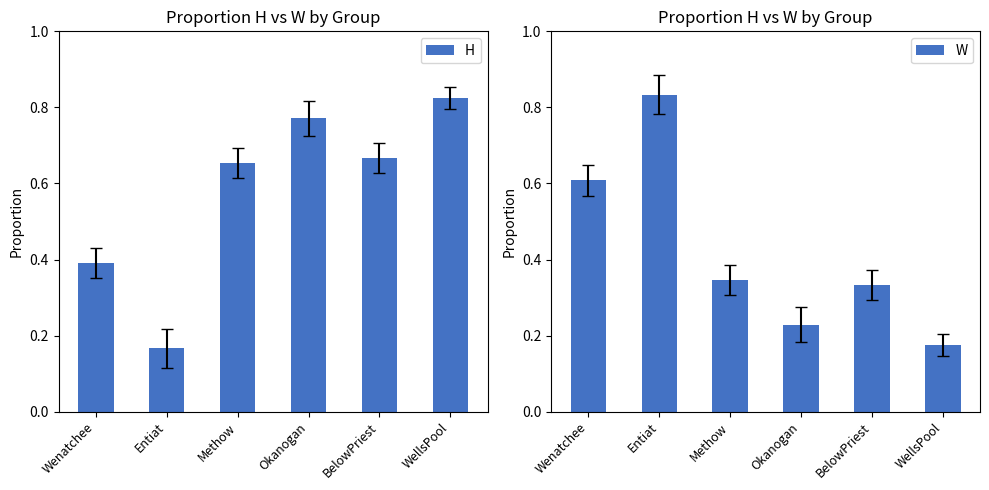

What is the minimum value for W?

0.2